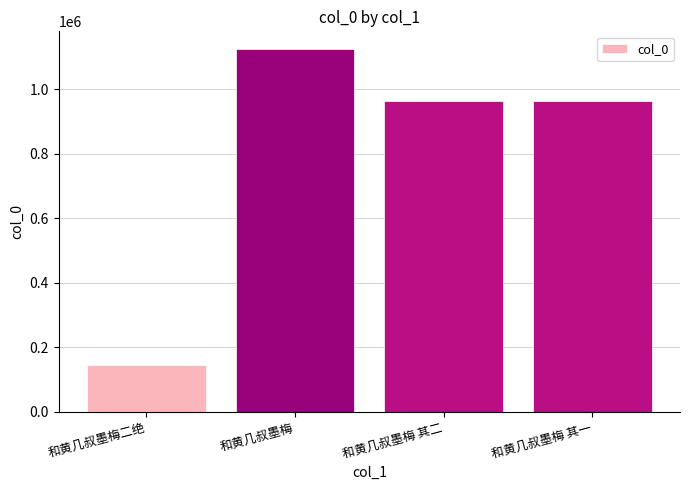

What is the value of the 1st bar from the left?

144396